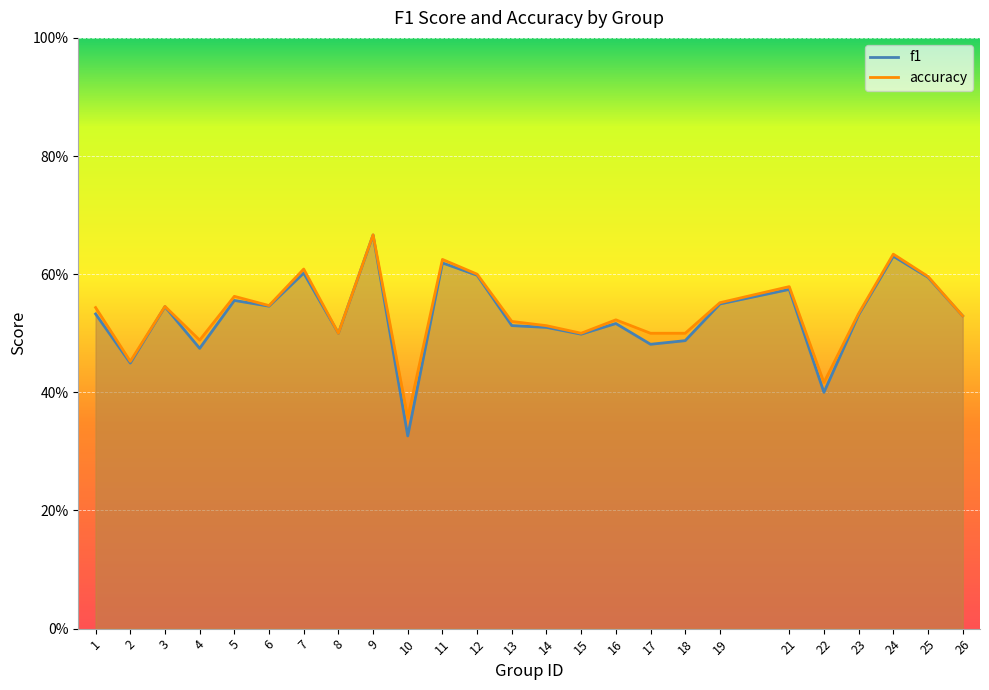

The value of f1 at 21 is 0.2. True or false?

False